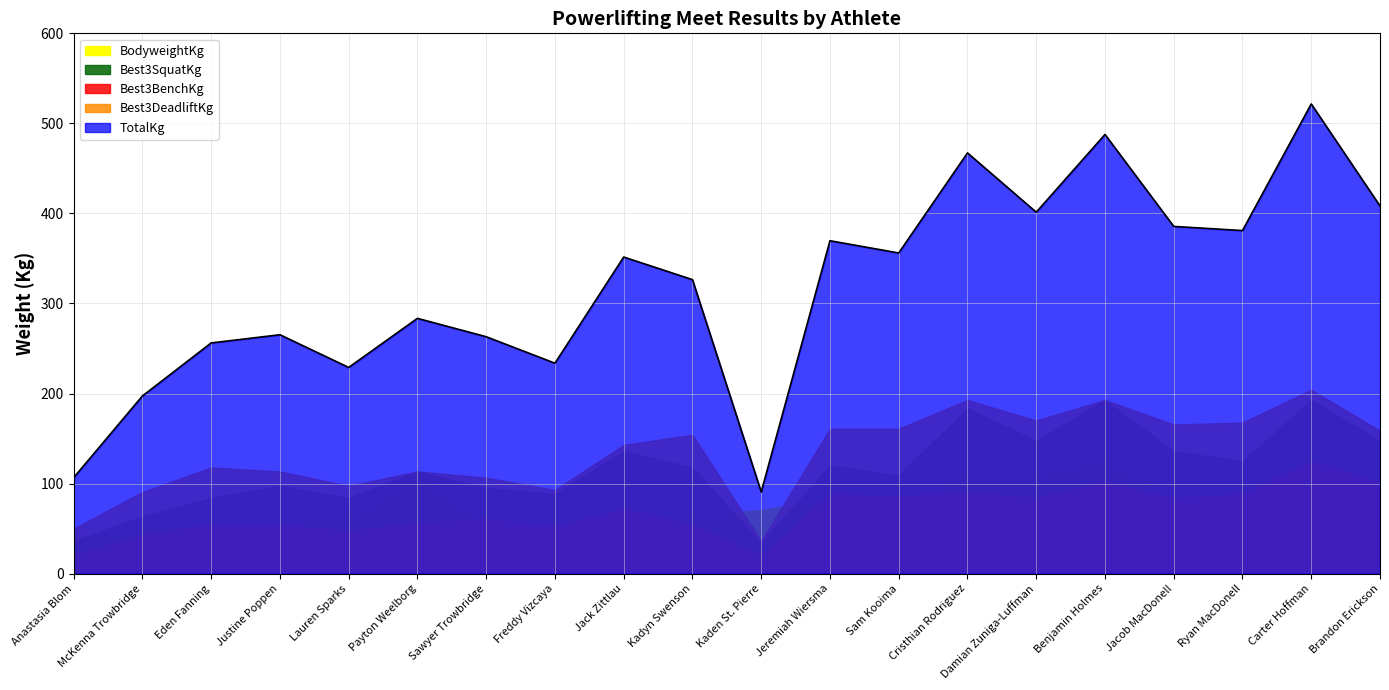

Is it true that TotalKg equals 408.3 at Brandon Erickson?

True